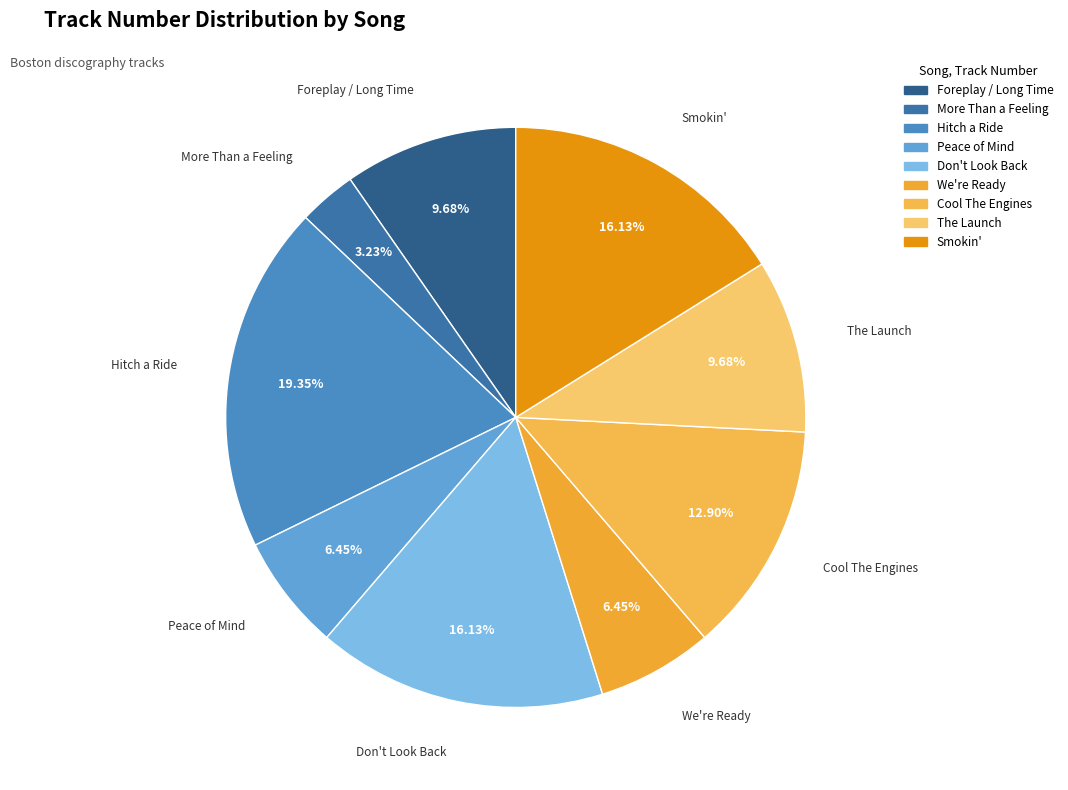

What is the ratio of the value at Don't Look Back to the value at More Than a Feeling?

5.0